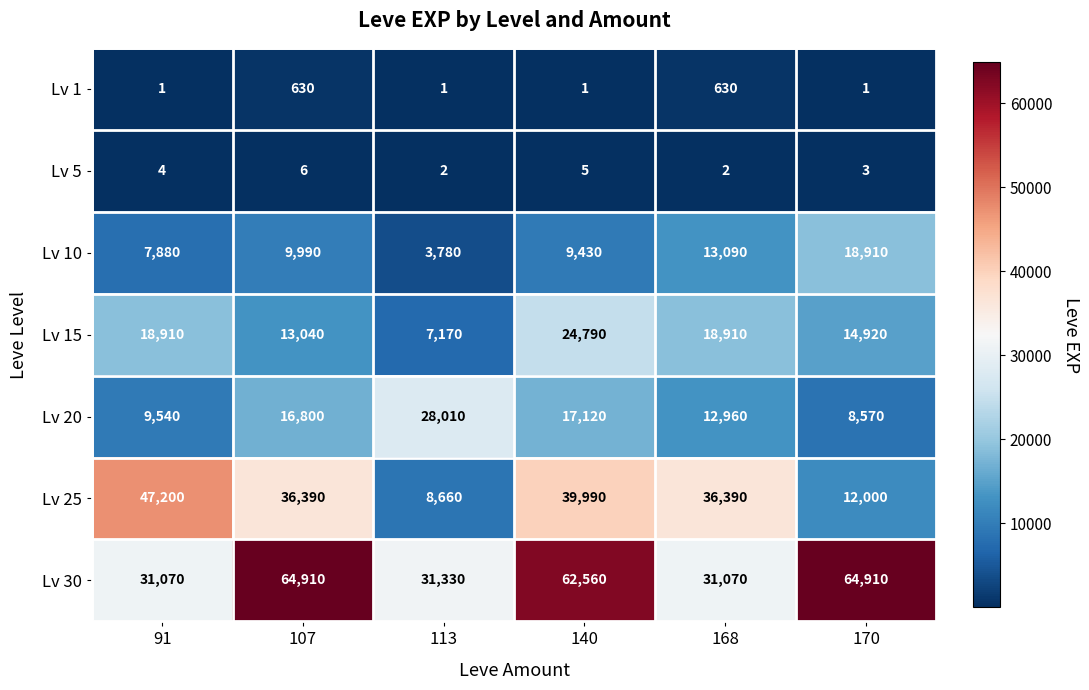

What is the difference between the highest and lowest values at 168?

36388